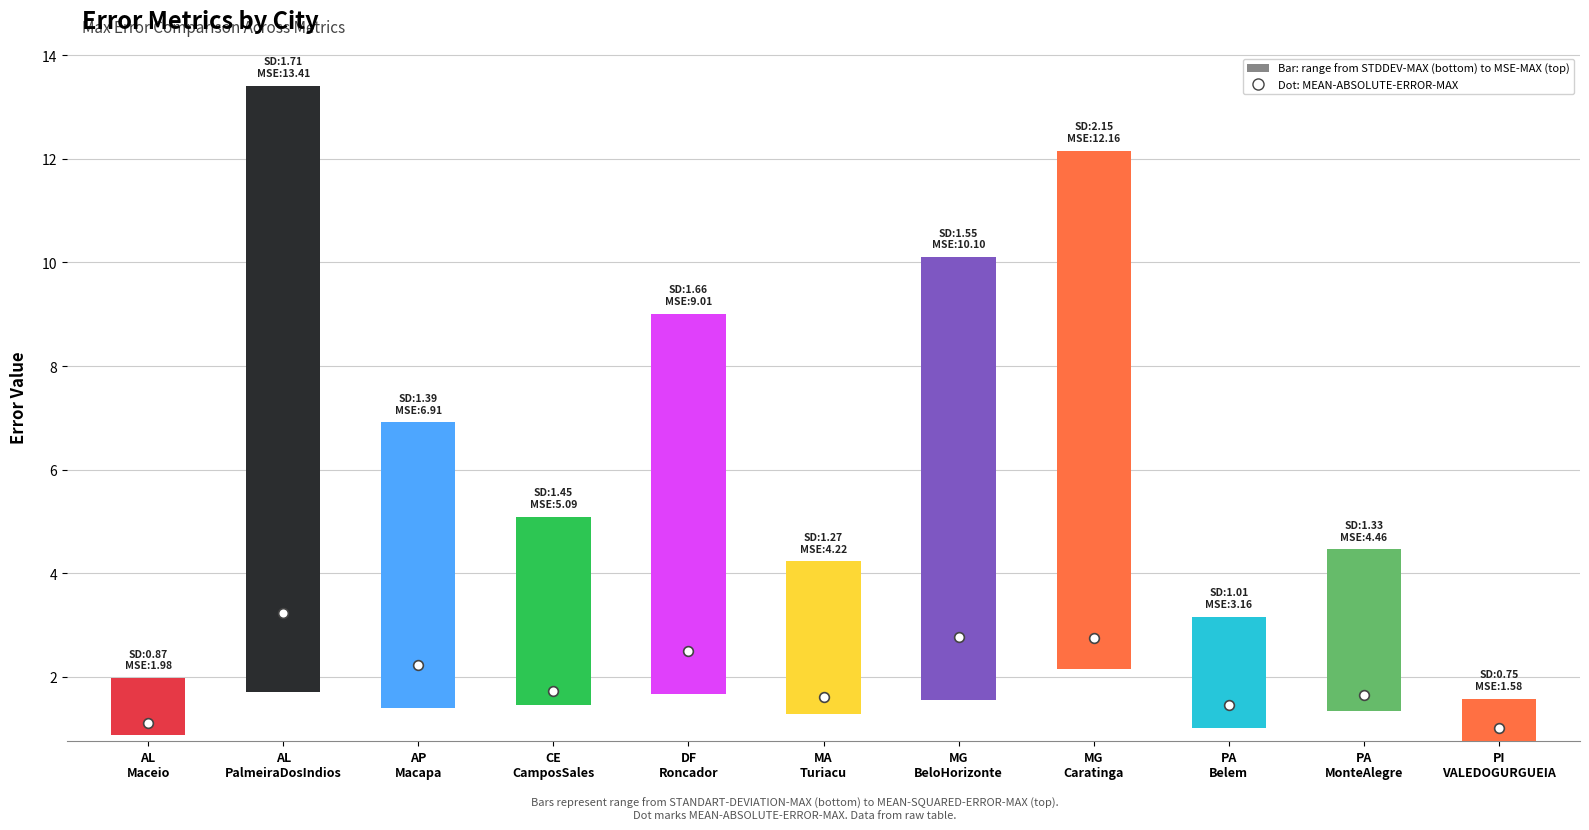

What is the sum of all MEAN-SQUARED-ERROR-MAX values?

72.1